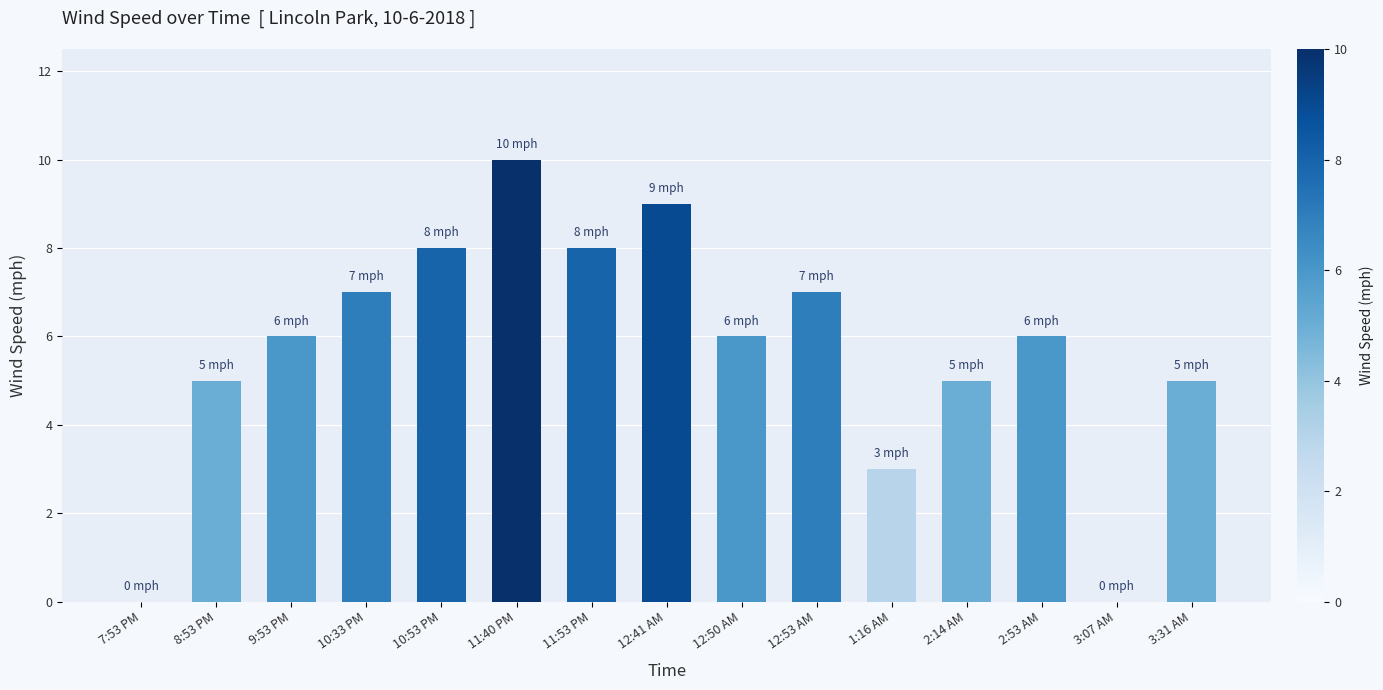

What is the ratio of the value at 12:50 AM to the value at 9:53 PM?

1.0